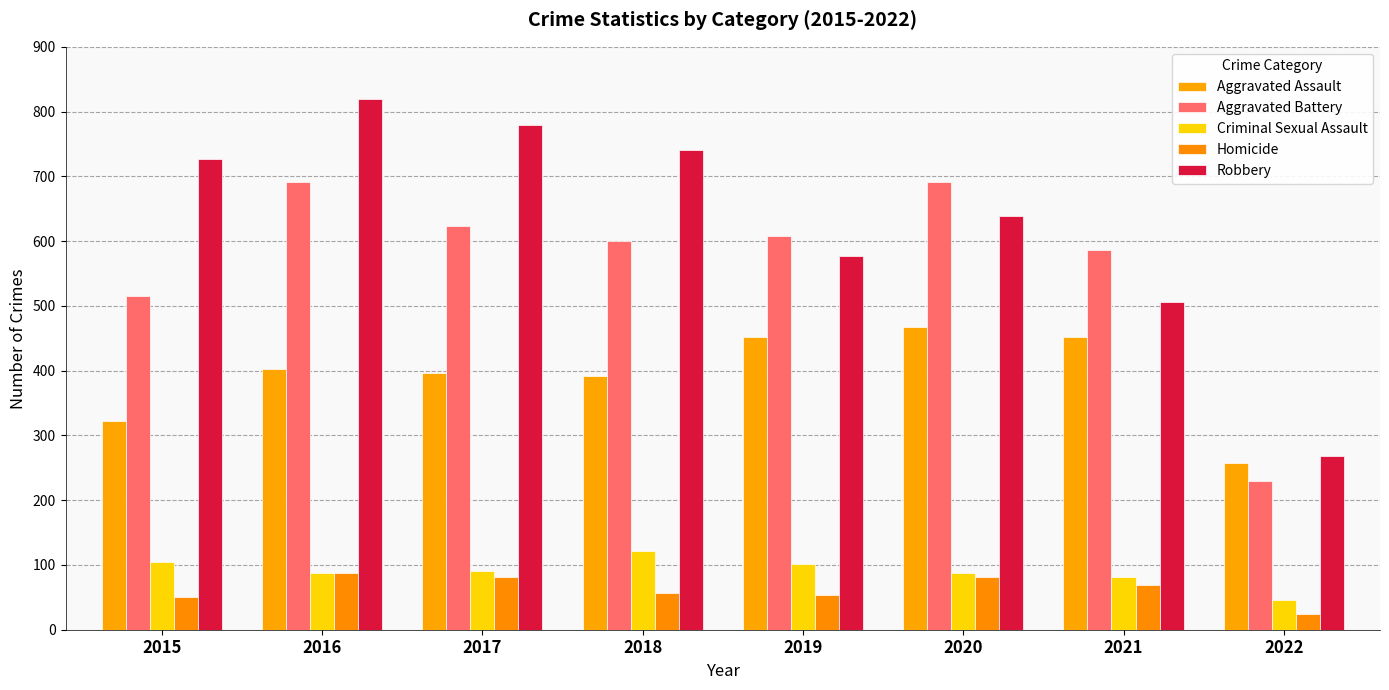

What is the difference between the second highest and second lowest values in the Homicide series?

32